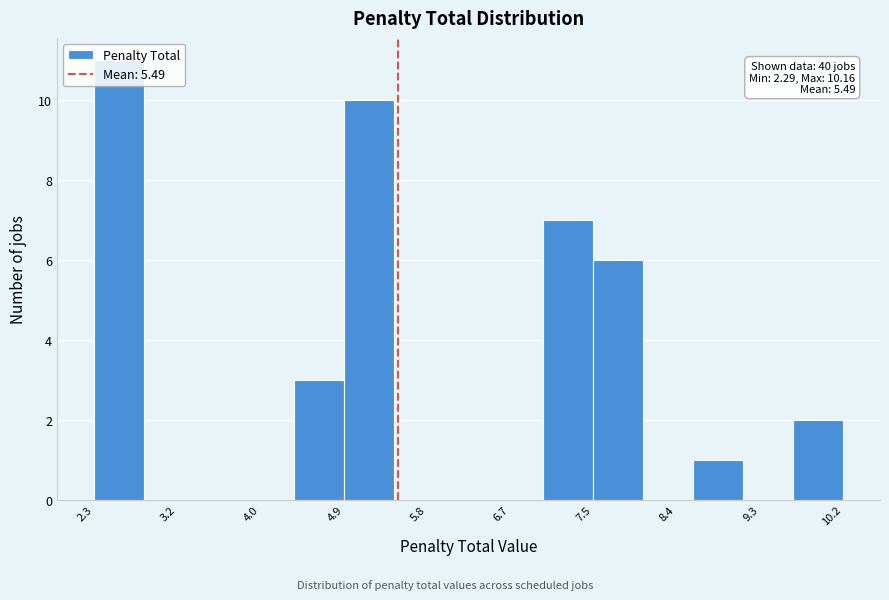

Over which range of the x-axis is the bar tallest?

2.3 to 2.8